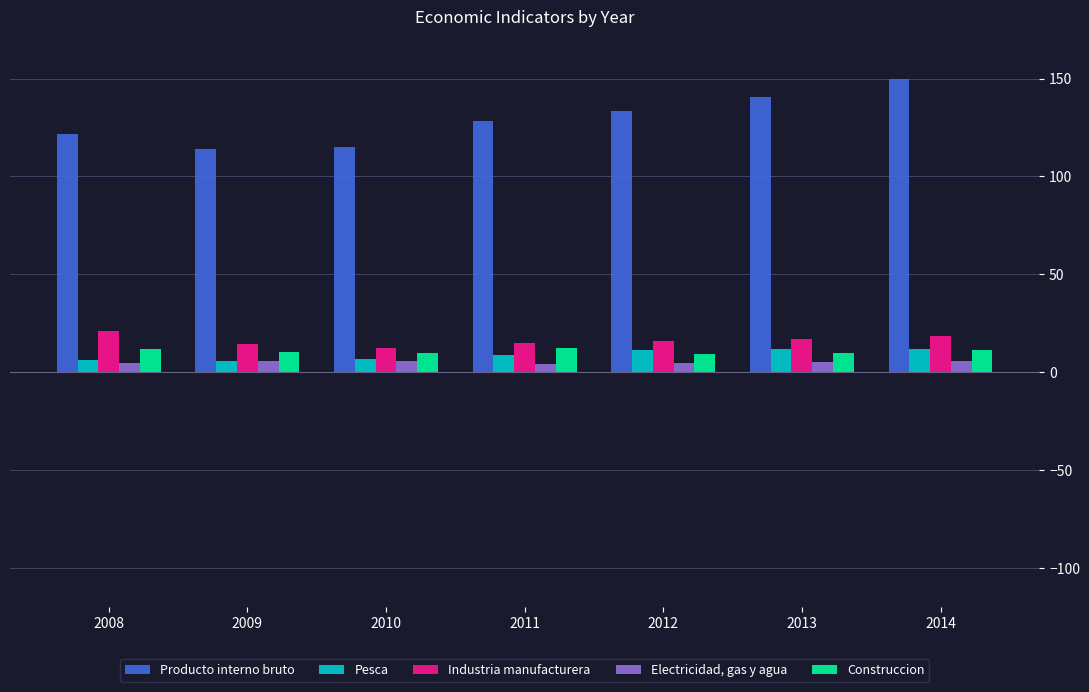

Are the bars grouped side by side (vs. stacked)?

Yes